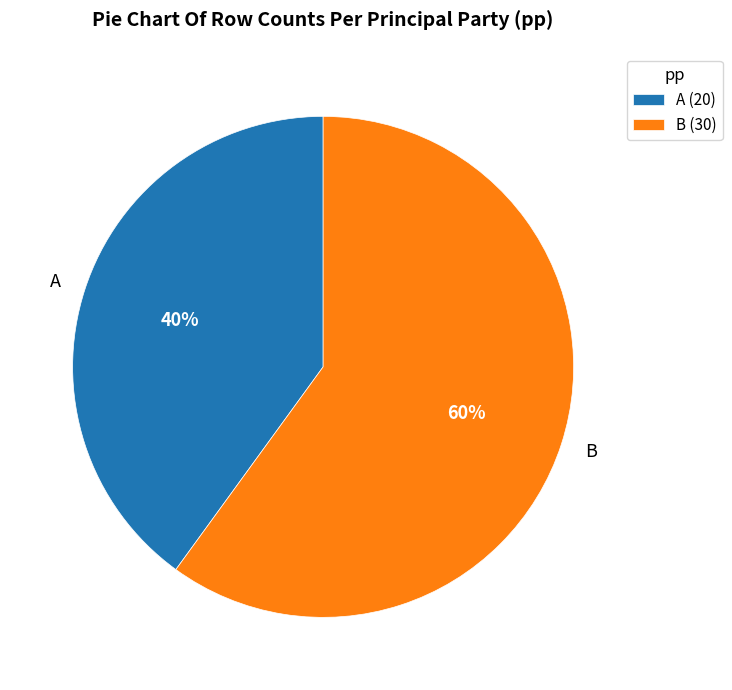

Which slice represents more than half of the pie?

B